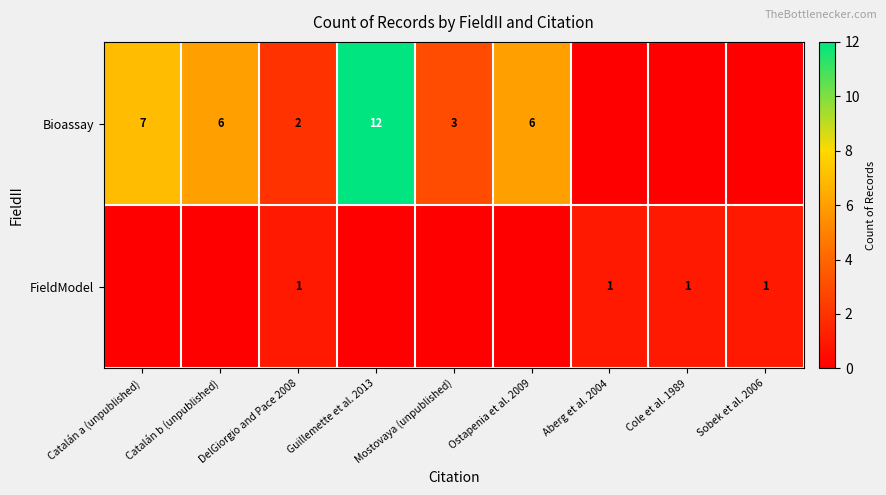

At which category does the chart reach its peak across all series?

Guillemette et al. 2013